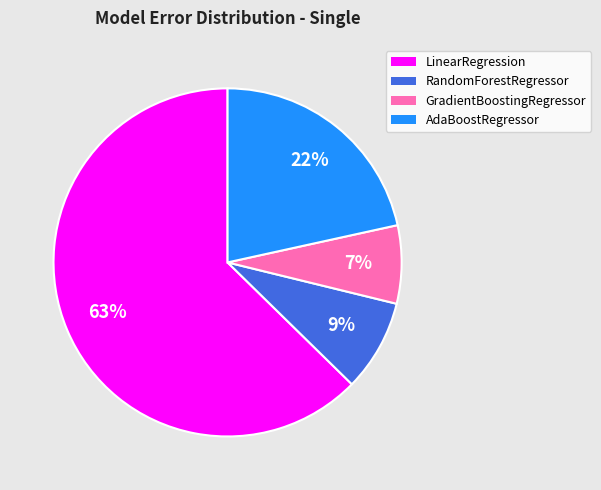

Combined, do AdaBoostRegressor and RandomForestRegressor account for over 50%?

No